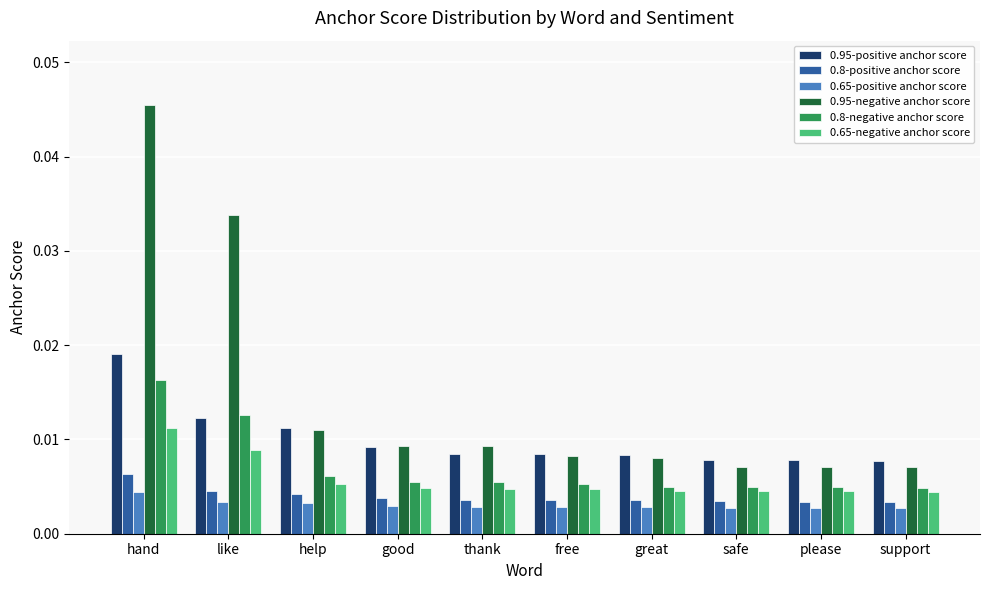

Which series has the largest range (max minus min)?

0.95-negative anchor score